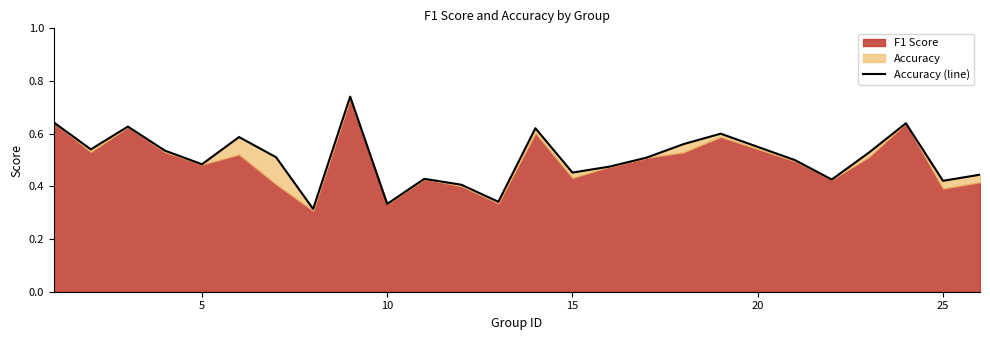

How many lines are shown in the chart?

1